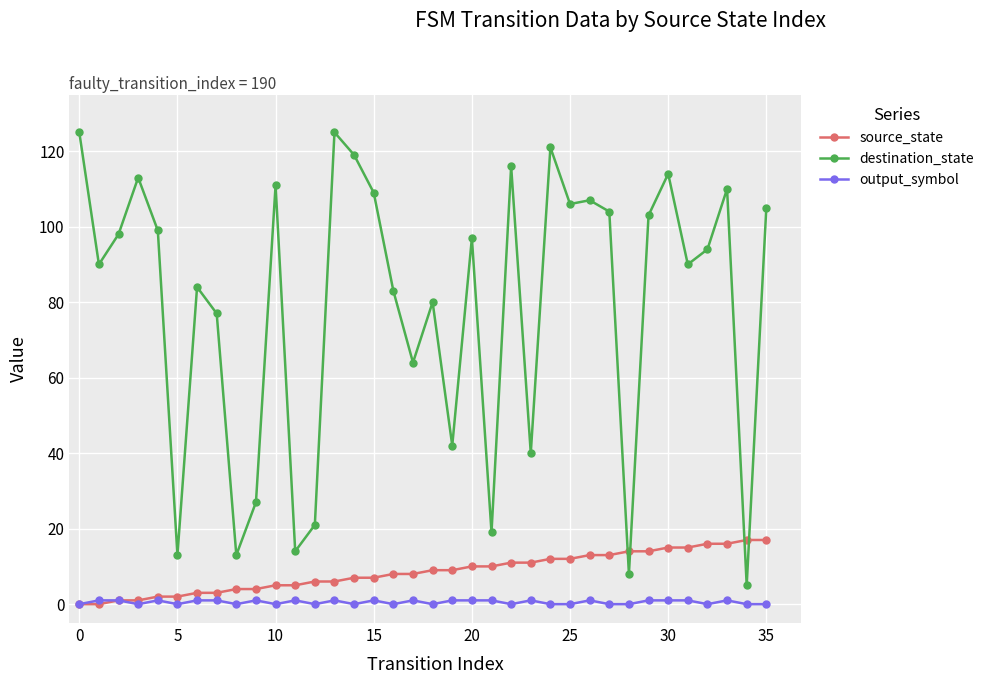

After their last crossing, which series has the higher values: source_state or destination_state?

destination_state